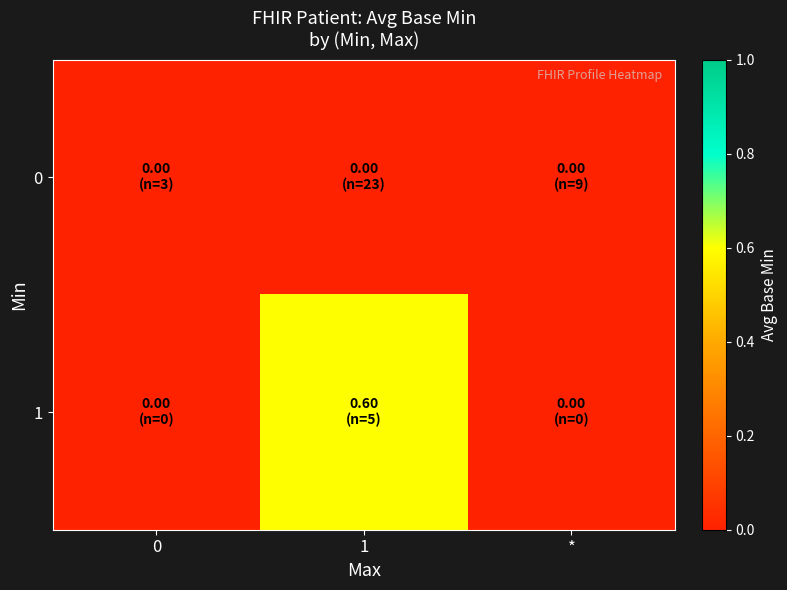

What is the greatest value displayed?

0.6